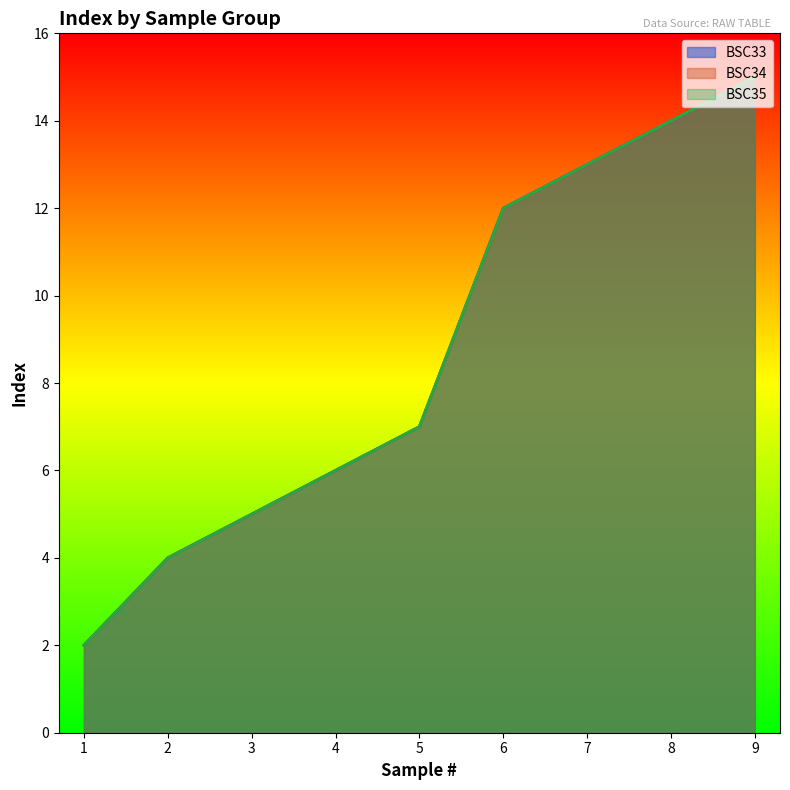

Rank the series at 1 from highest to lowest value.

BSC33, BSC34, BSC35